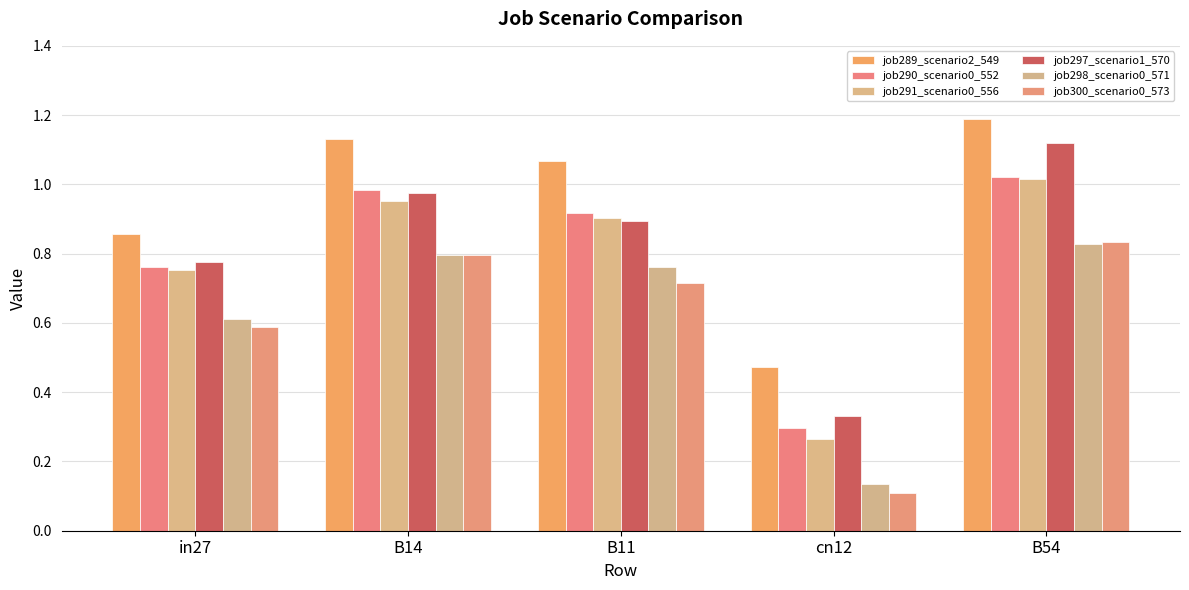

List the labels in order of job300_scenario0_573 value, smallest first.

cn12, in27, B11, B14, B54